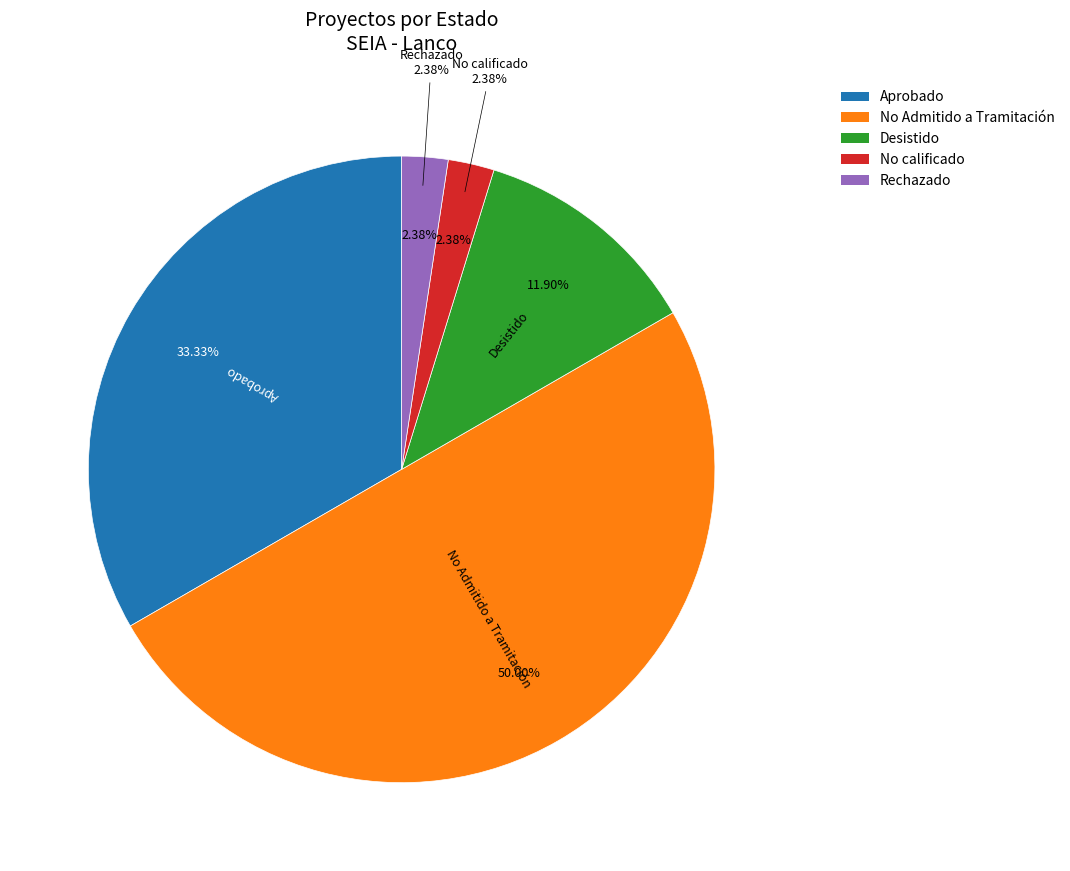

Which has a higher value, No calificado or No Admitido a Tramitación?

No Admitido a Tramitación